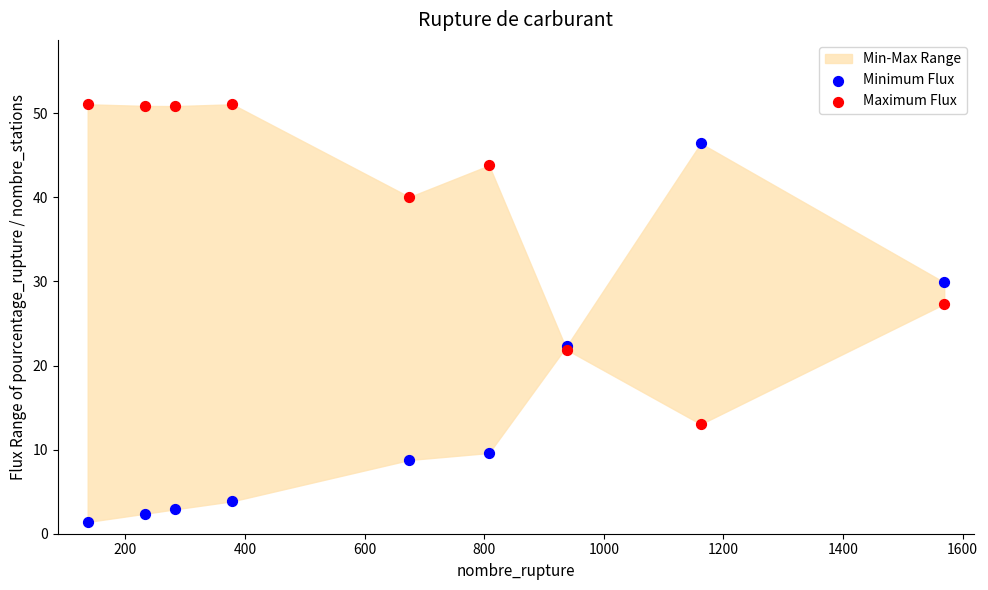

Across all series, what Y value is closest to 26?

27.3